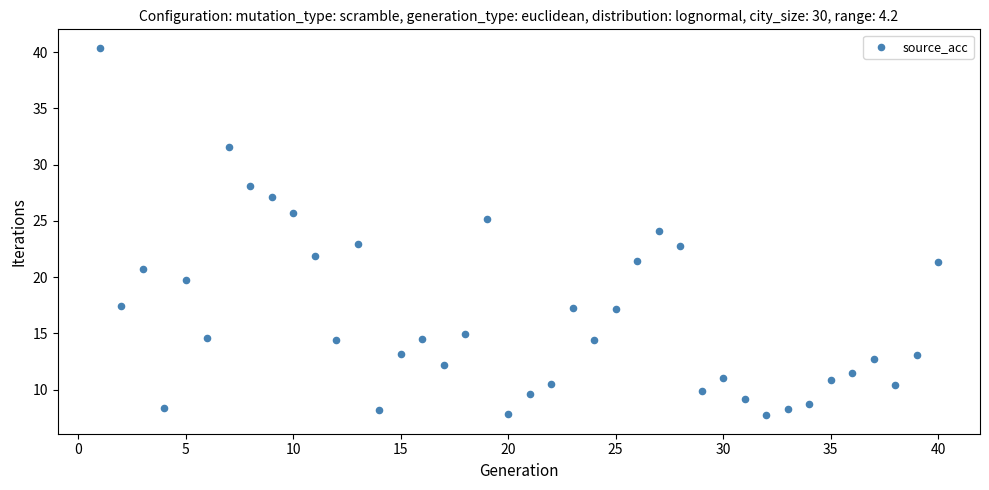

What is the range of X values (max minus min)?

39.0